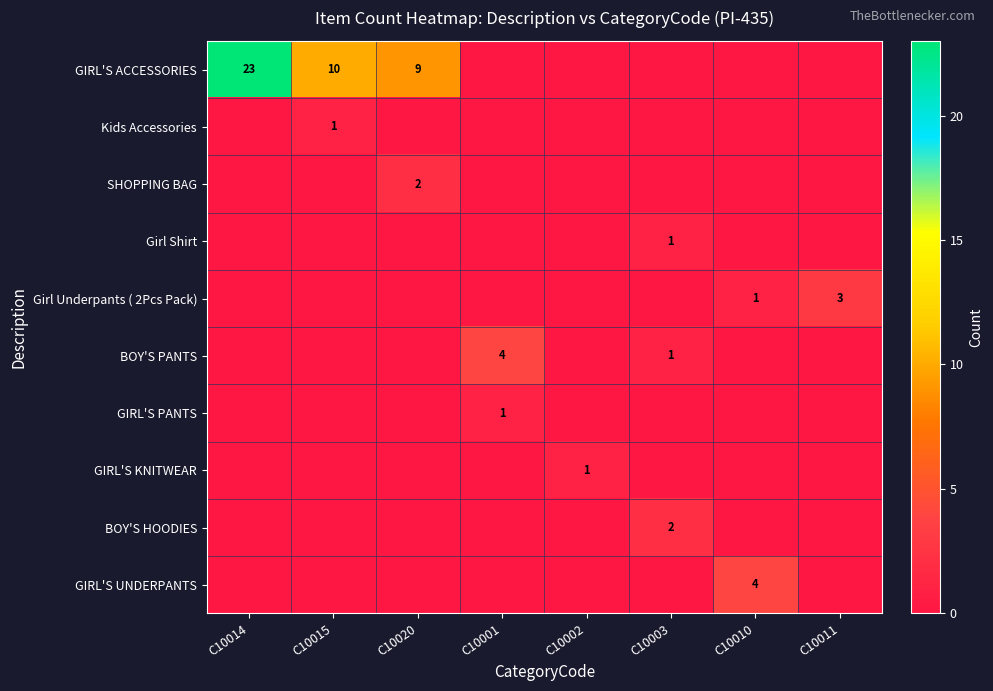

True or false: SHOPPING BAG has a value of 1 at C10020.

False